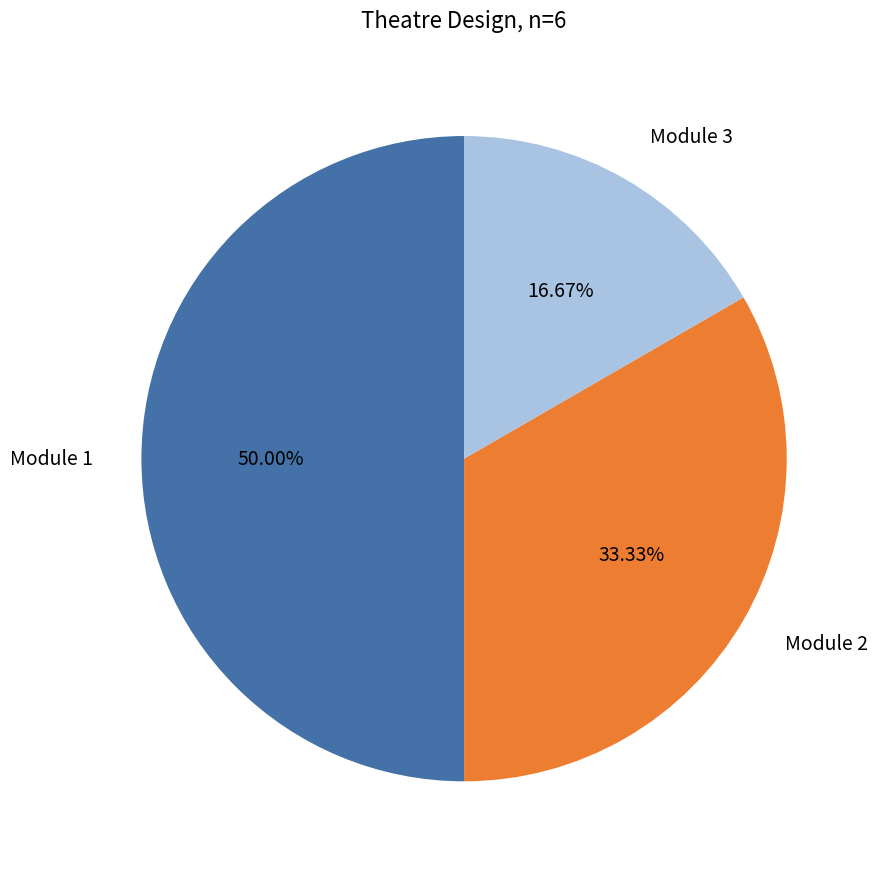

How many segments does this pie chart have?

3